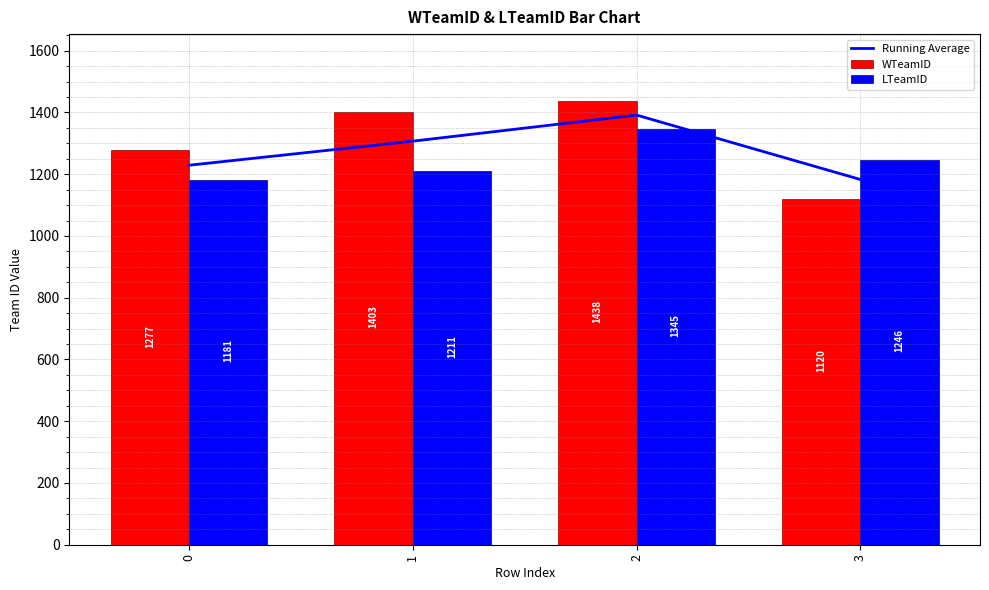

Rank the categories by WTeamID value from highest to lowest.

2, 1, 0, 3